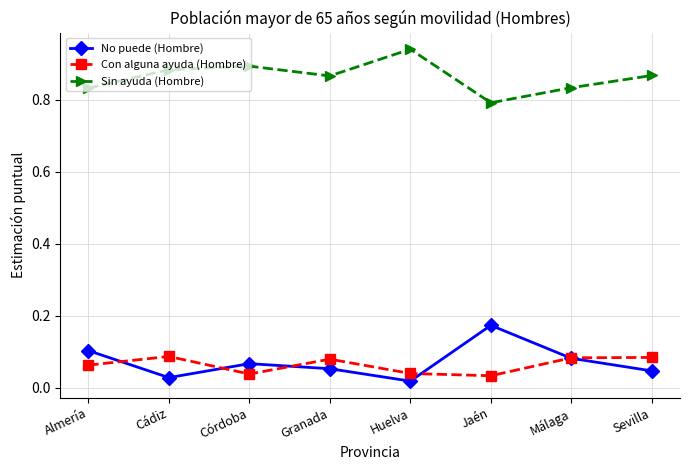

Which series changed the most between Almería and Cádiz?

No puede (Hombre)